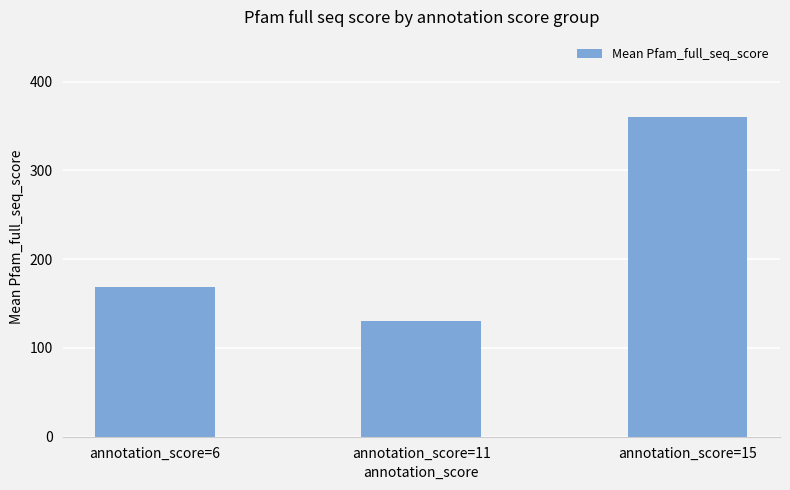

Which label corresponds to the smallest value in the chart?

annotation_score=11